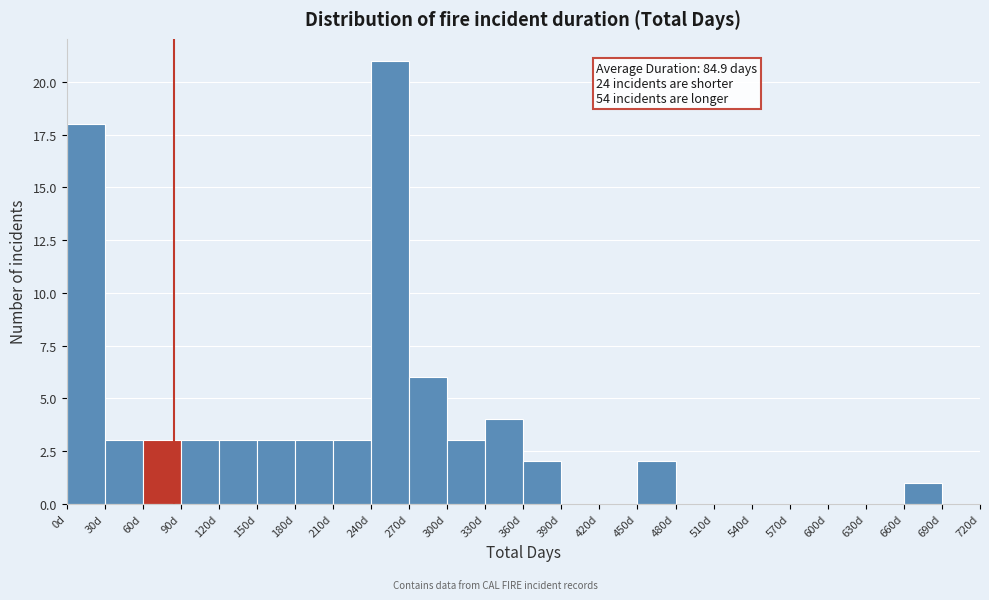

Over which range of the x-axis is the bar tallest?

240 to 270